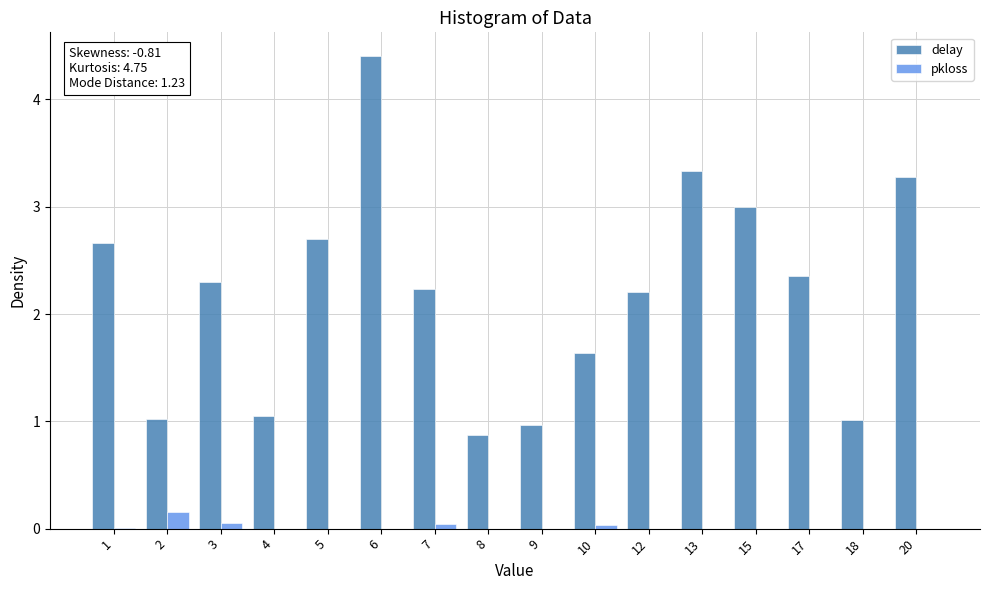

True or false: delay has a value of 4.0 at 17.

False